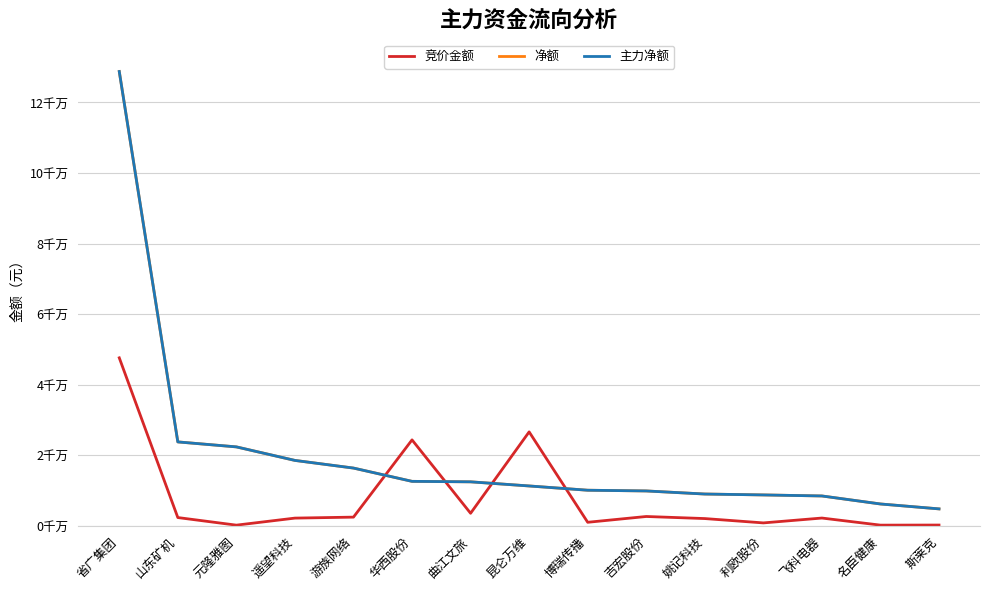

Which series has the widest spread of values?

净额